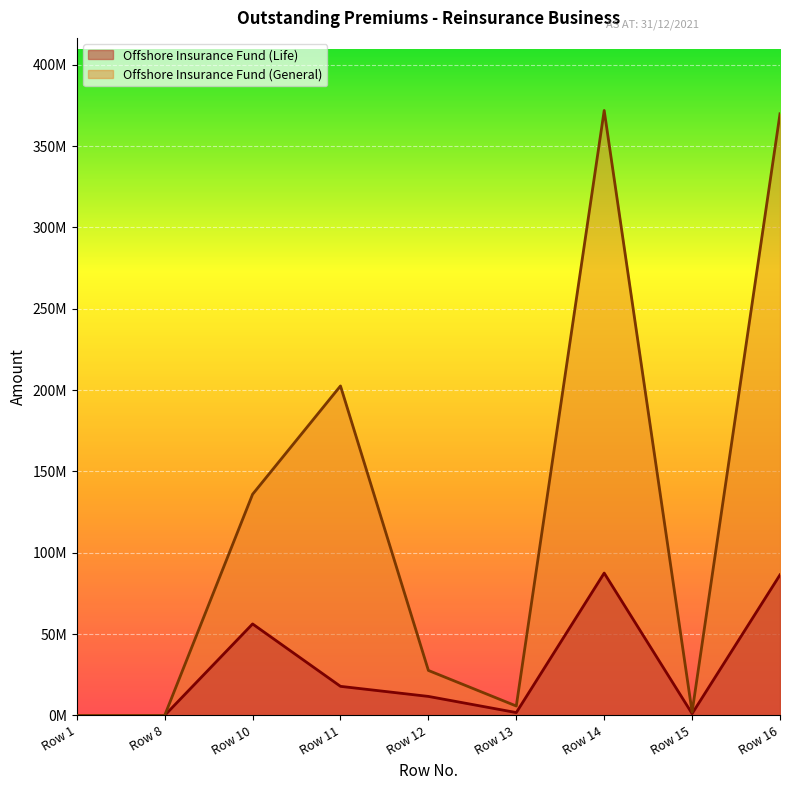

What is the sum of the Offshore Insurance Fund (General) values at Row 15 and Row 13?

7799303